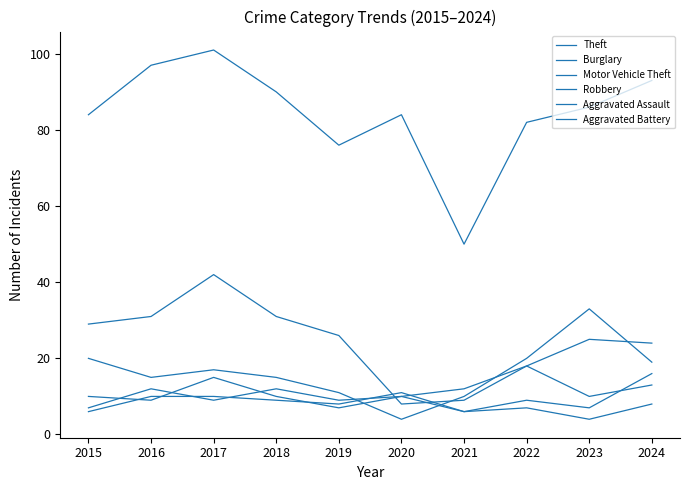

Is this an area chart (filled region under the line)?

No